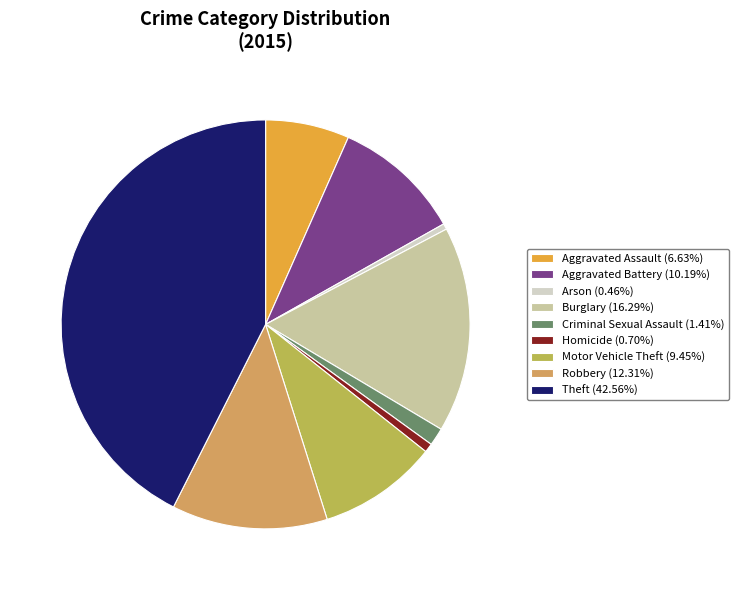

Approximately how many times larger is the value at Aggravated Assault (6.63%) compared to Arson (0.46%)?

14.5